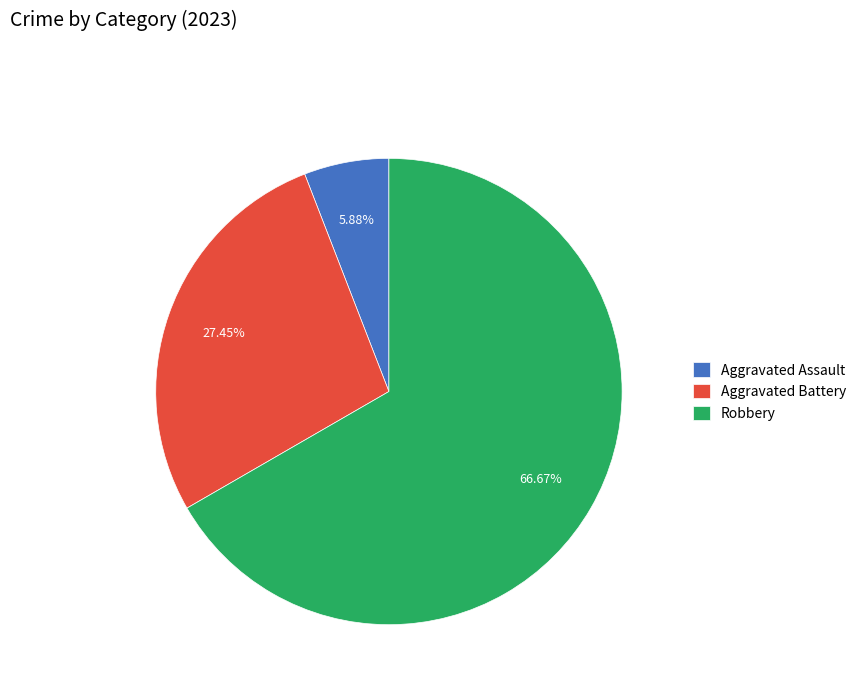

What is the ratio of the value at Aggravated Battery to the value at Aggravated Assault?

4.7